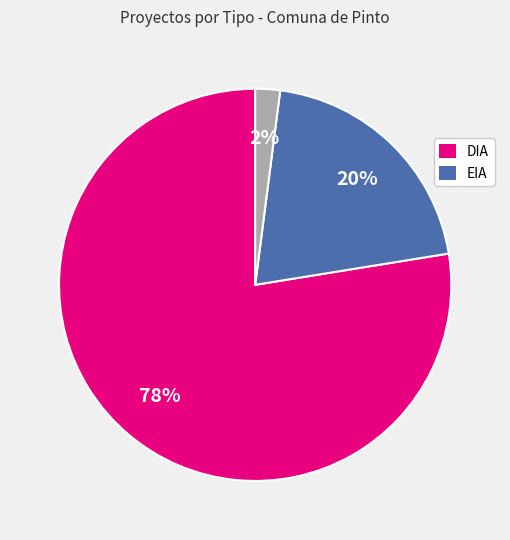

To the nearest percent, what is the average slice percentage?

33%